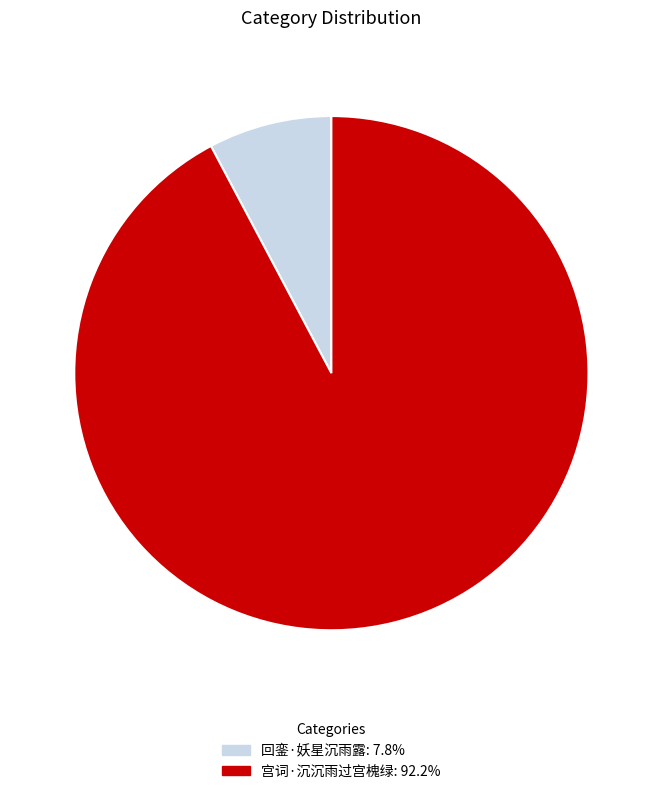

Count the number of slices in the pie.

2